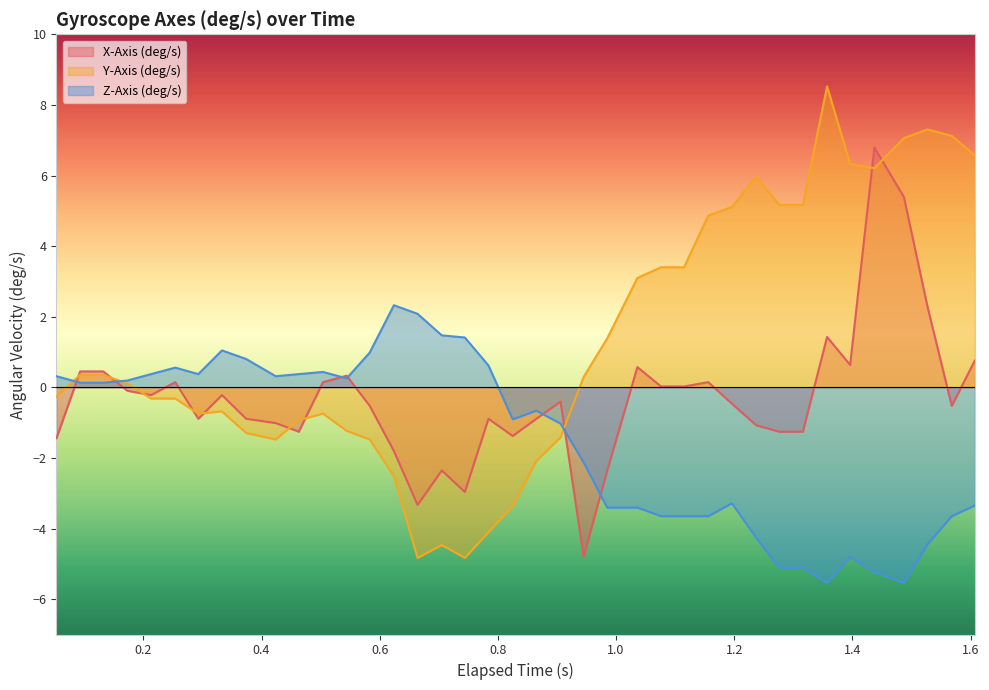

Rank the series by their average value, from highest to lowest.

Y-Axis (deg/s), X-Axis (deg/s), Z-Axis (deg/s)